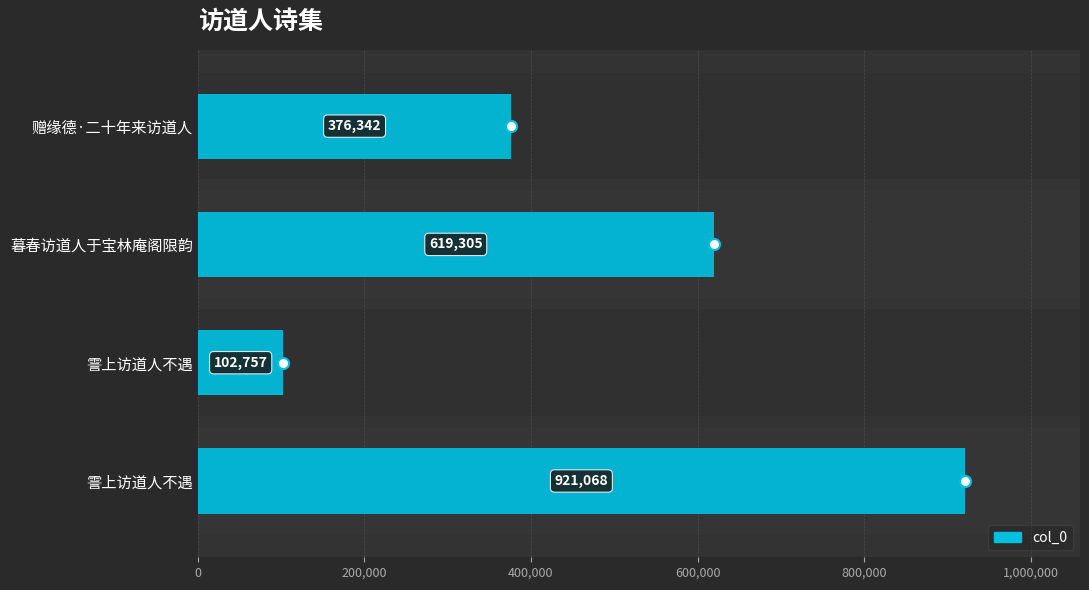

How many categories are shown in the chart?

4